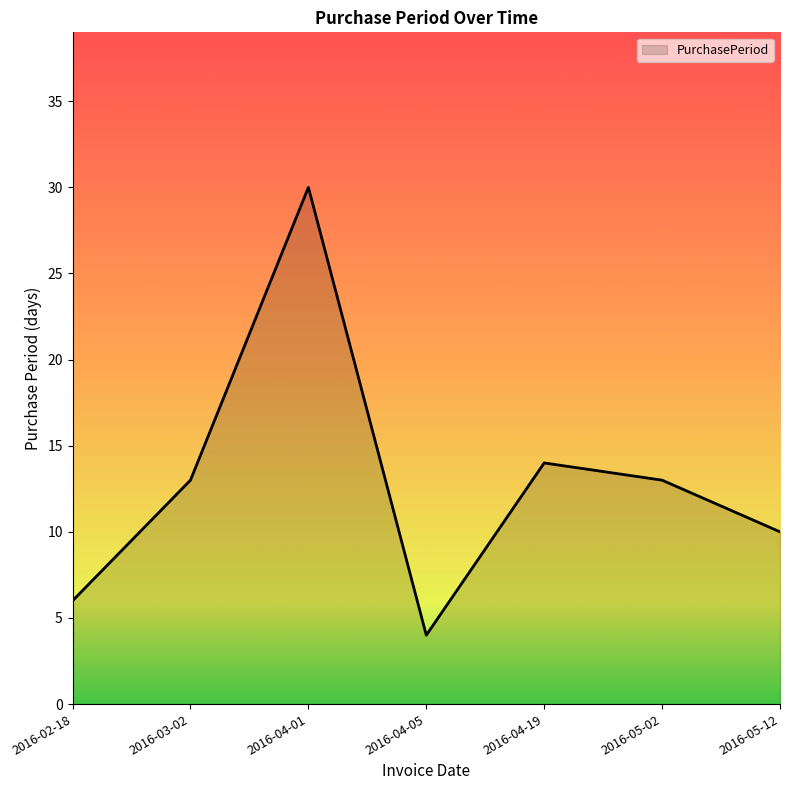

What position from the right is 2016-04-01?

5